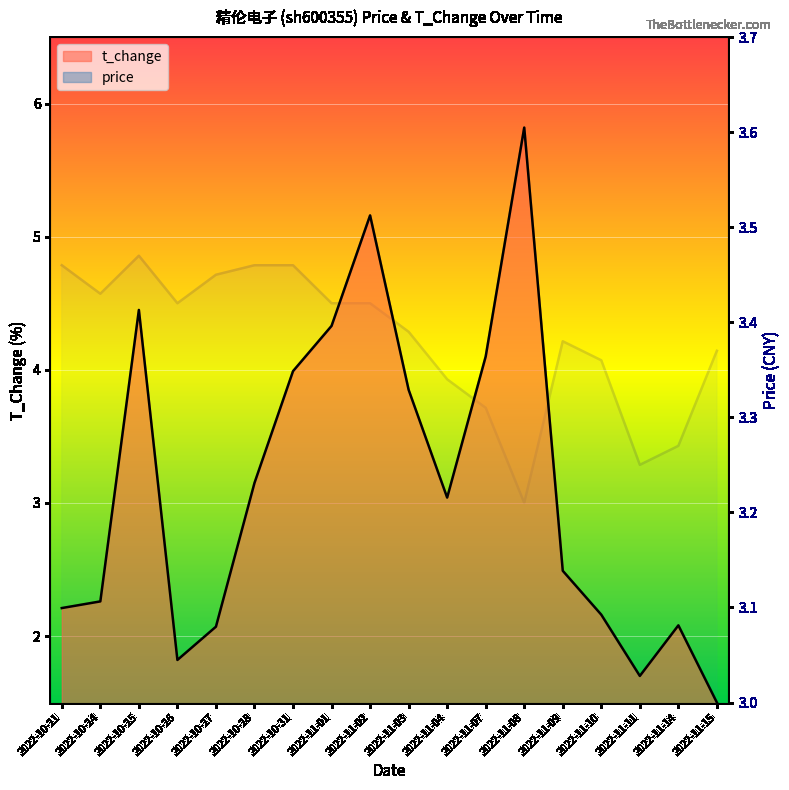

What are all the series names shown in the legend?

price, t_change